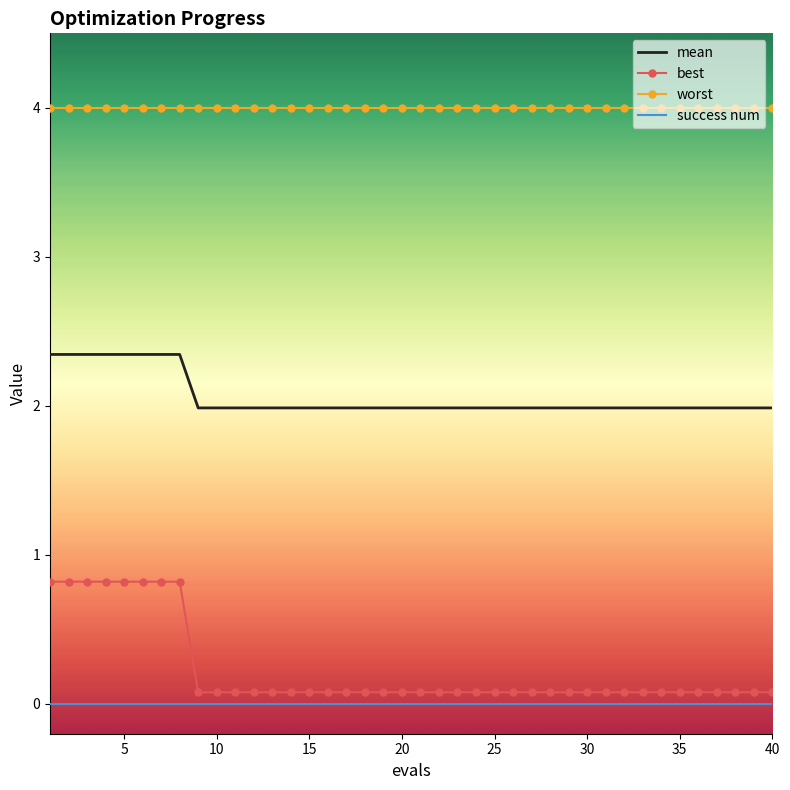

What is the minimum value shown in the chart?

0.0